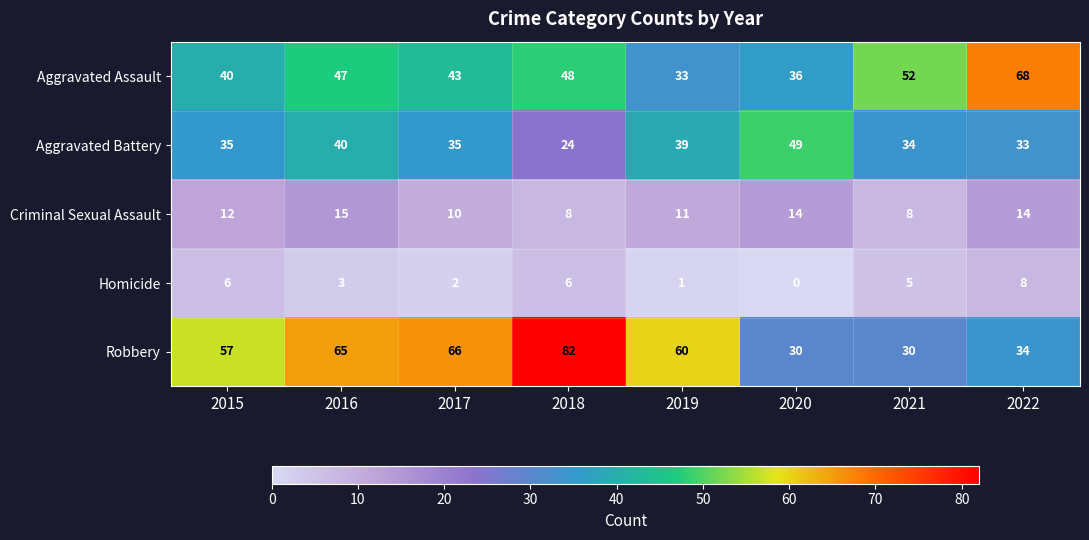

True or false: Aggravated Battery has a value of 20 at 2022.

False